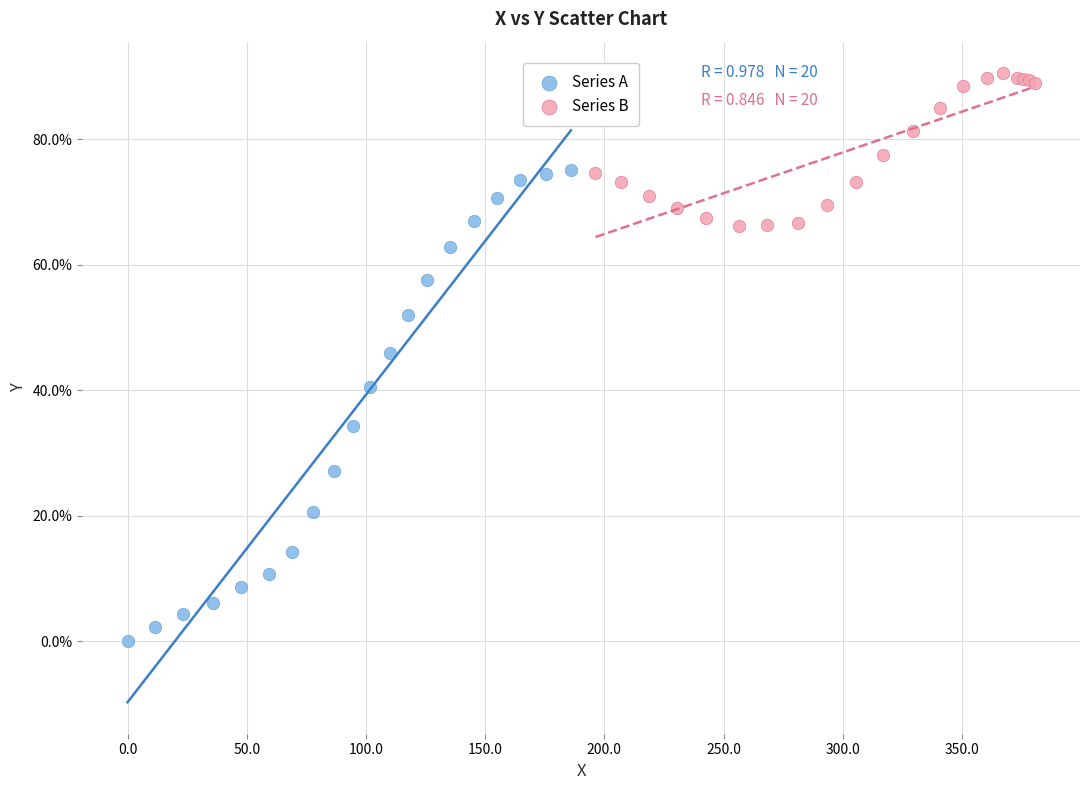

Which series reaches the minimum Y coordinate?

Series A